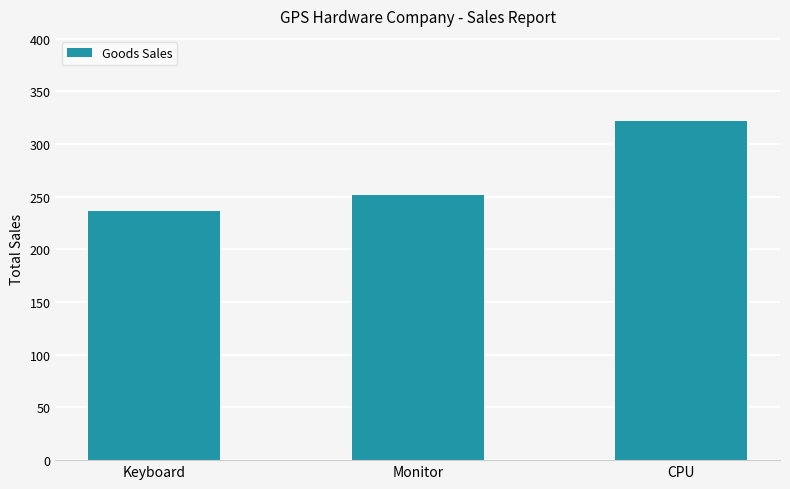

Read the value at Keyboard, to the nearest 5.

235